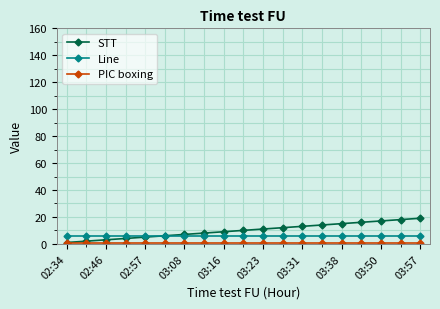

Which series has the widest spread of values?

STT